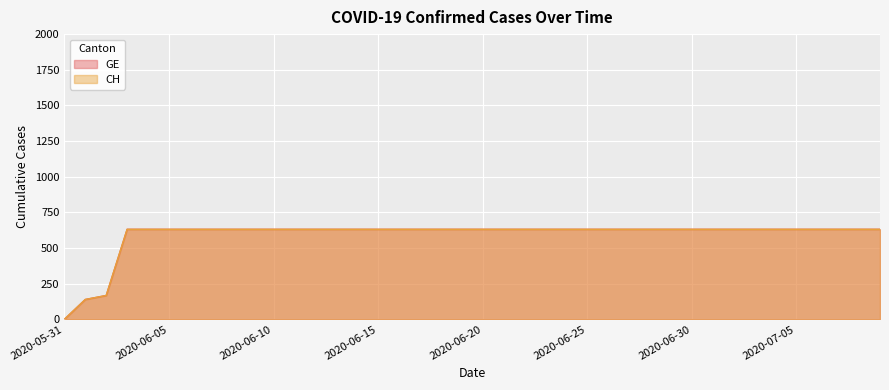

What is the label of the 6th point from the left?

2020-06-05